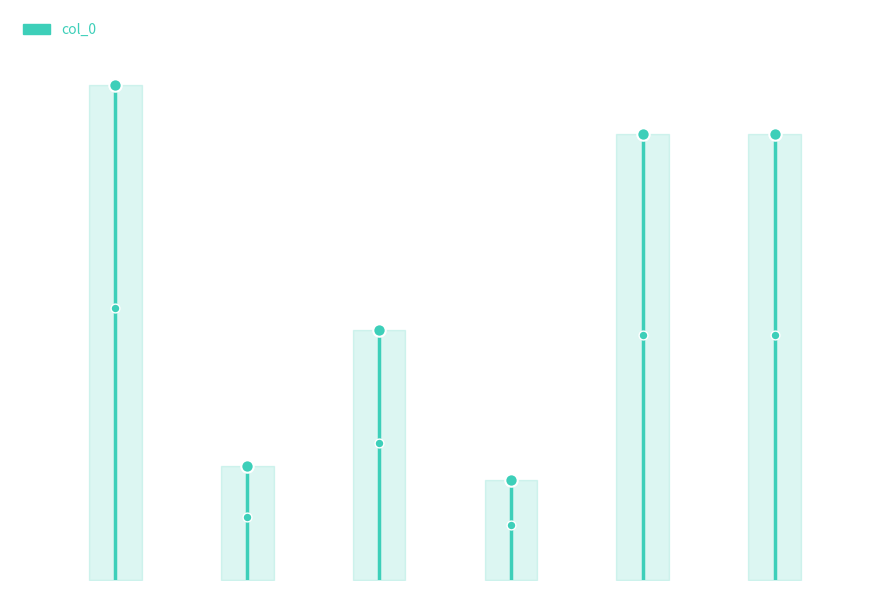

What is the change in value from 侍御黄仁甫以厥考新溪公之赠与母熊太孺人之封也扁其堂曰皆恩而不佞系之诗 to 钱德远判县与母同生日 其二?

+446869